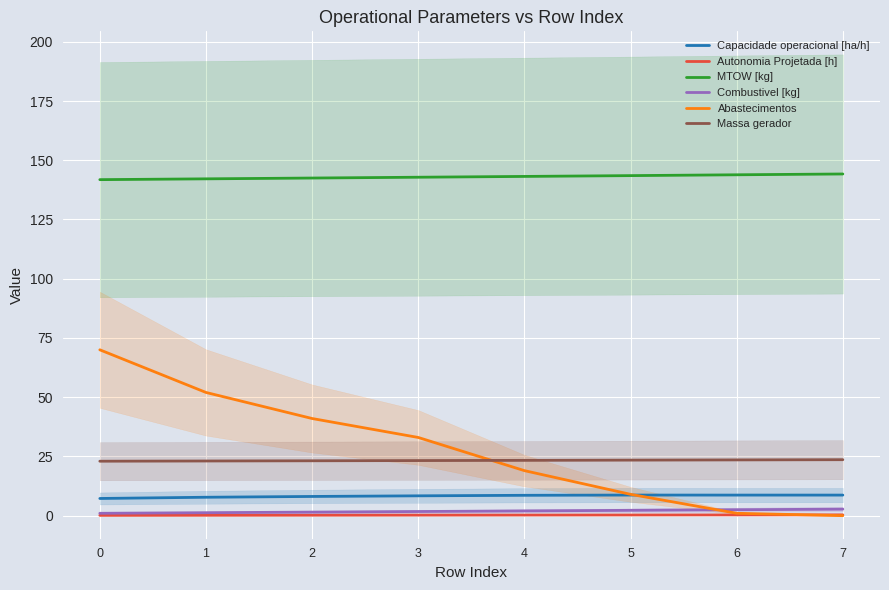

The Massa gerador series shows 23.2 at 2. True or false?

True